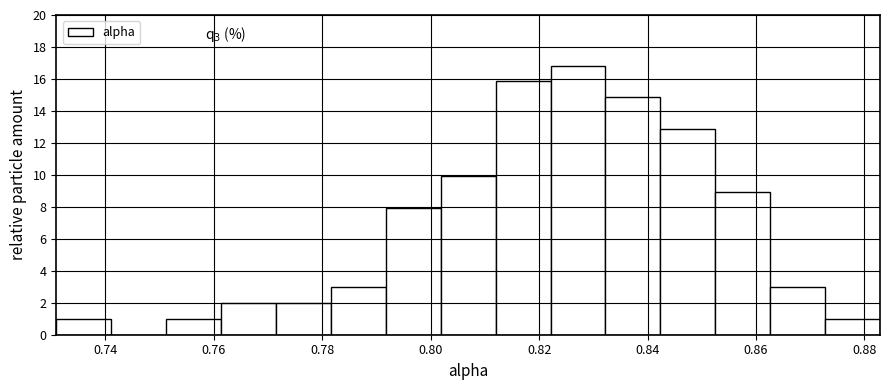

Which range on the x-axis has the tallest bar?

0.822 to 0.832